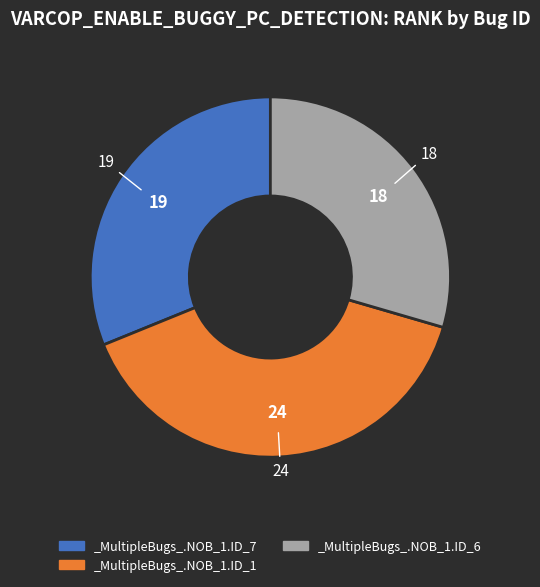

Is the sum of _MultipleBugs_.NOB_1.ID_1 and _MultipleBugs_.NOB_1.ID_7 greater than half?

Yes